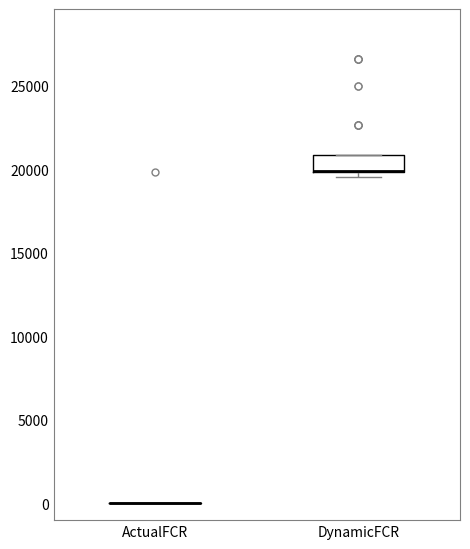

Reading left to right, read every box against the y-axis: the position of its median line, the range the box covers, and the ends of its whiskers. The values are not printed on the chart, so give them approximately, as read against the axis.

ActualFCR: box collapsed to a line at 0, whiskers 0 to 0
DynamicFCR: median 20000 (drawn on the box's lower edge), box 20000 to 21000, whiskers 19500 to 21000